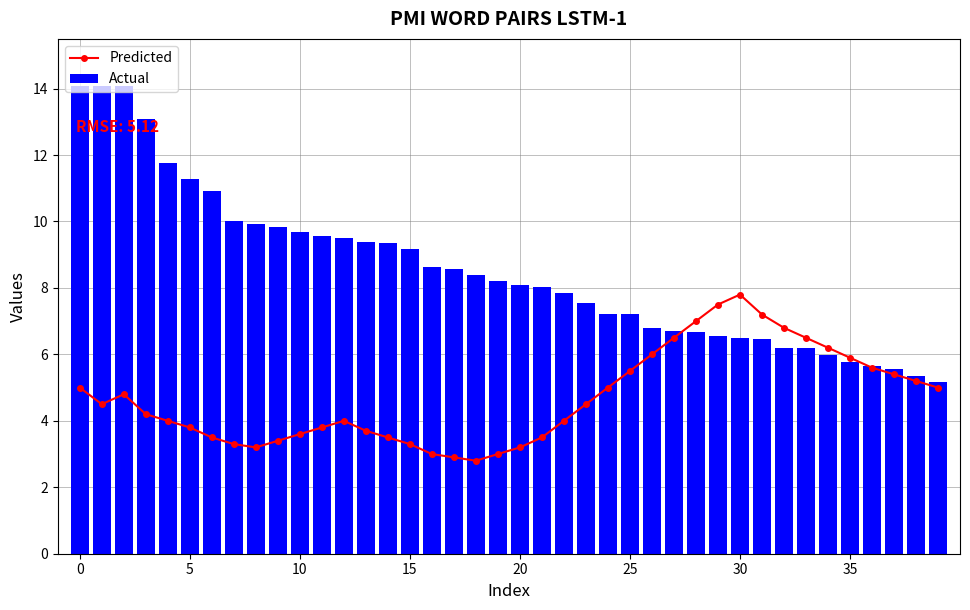

List the series in order of their peak value, highest first.

Actual, Predicted